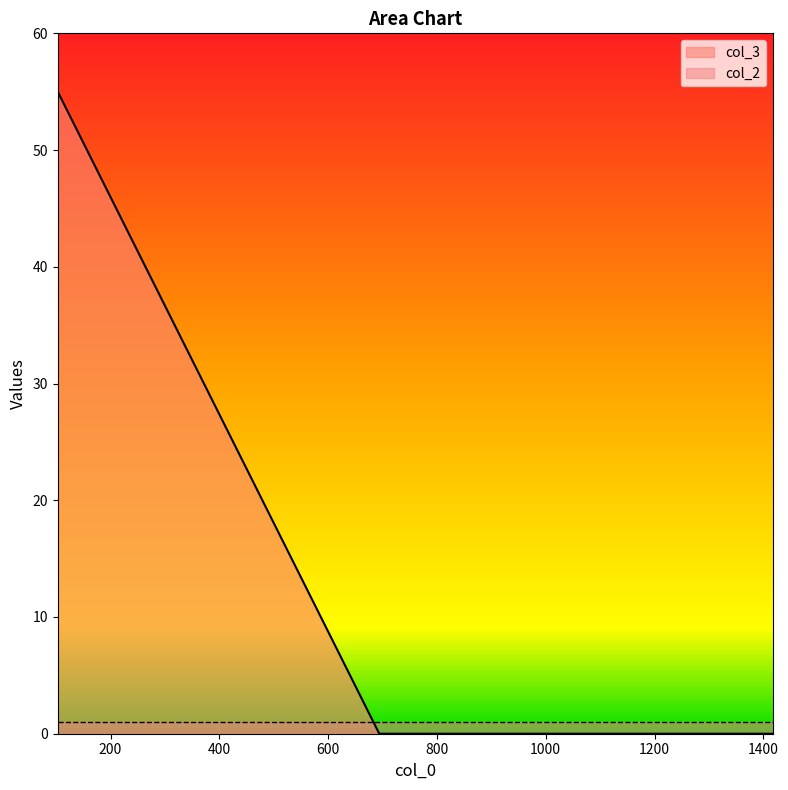

What is the average value?

18